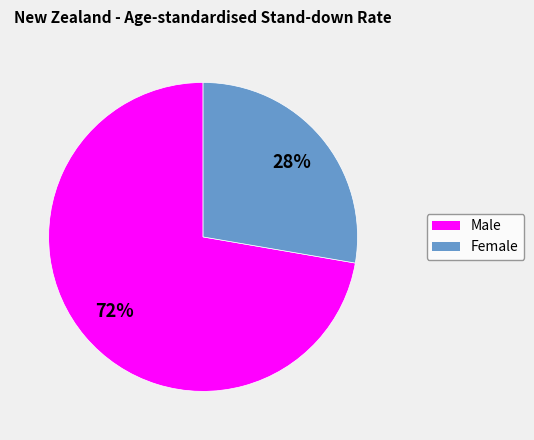

Does any single category account for the majority?

Yes